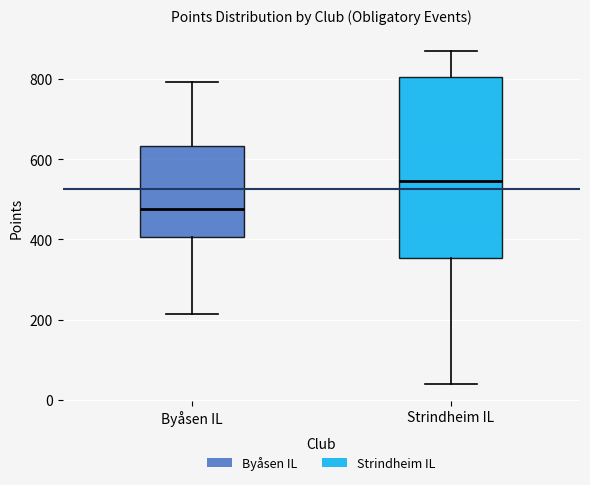

Where is the lower edge of the box for Strindheim IL on the y-axis? The values are not printed on the chart, so give them approximately, as read against the axis.

360